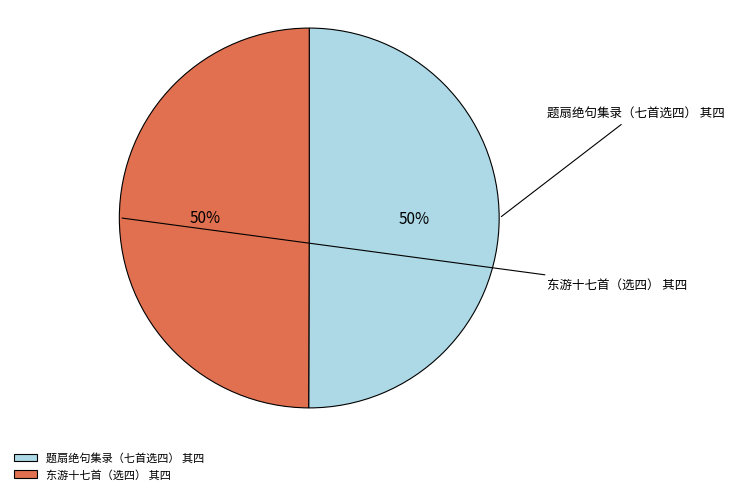

What is the largest slice in the pie chart?

题扇绝句集录（七首选四） 其四